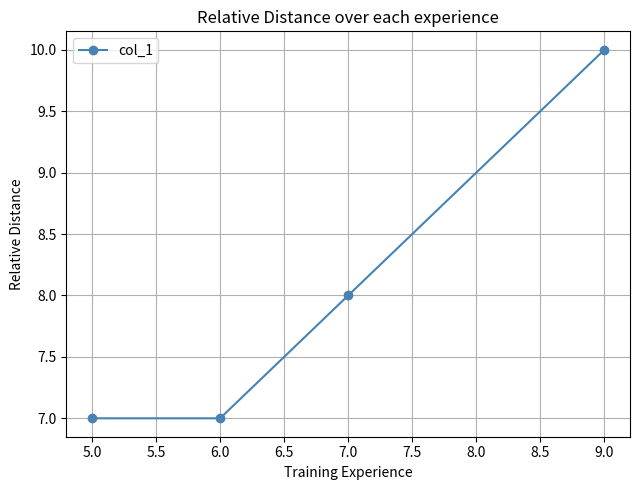

True or false: the data has more than 2 interior local peaks.

False